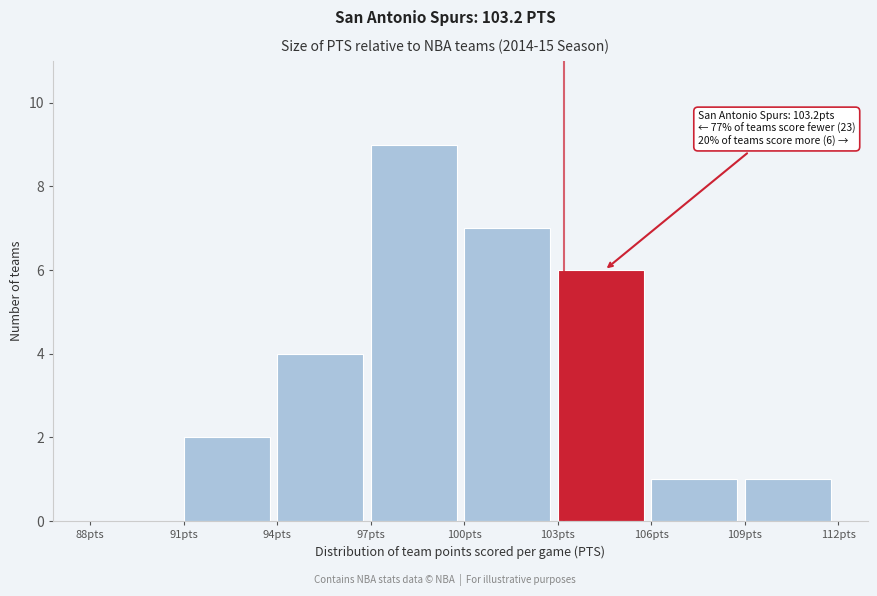

Which range on the x-axis has the tallest bar?

97 to 100